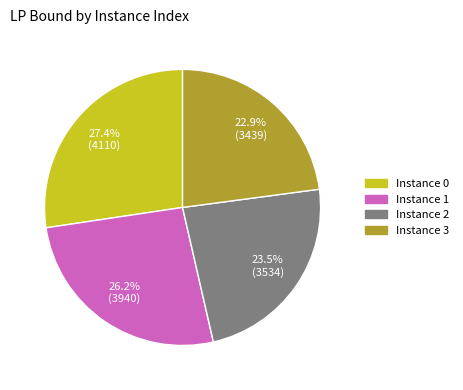

To the nearest percent, what is the average slice percentage?

25%